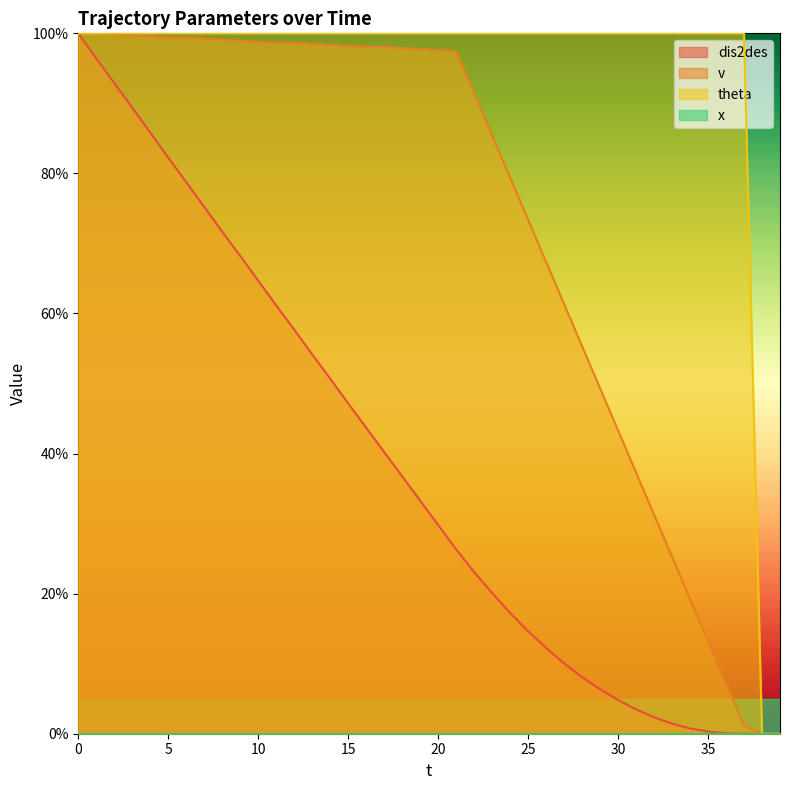

What is the value of the v point at the 9th from the left?

99.1